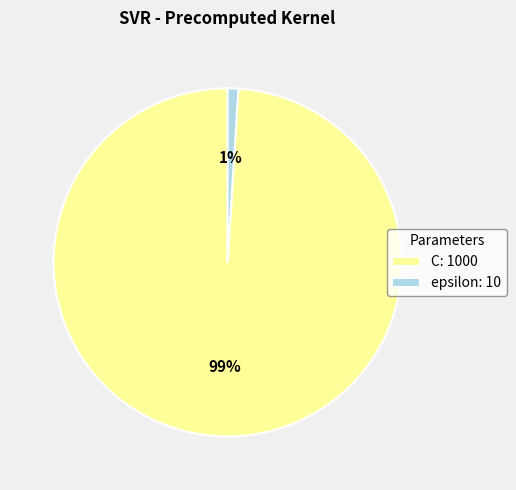

To the nearest percent, what is the average slice percentage?

50%